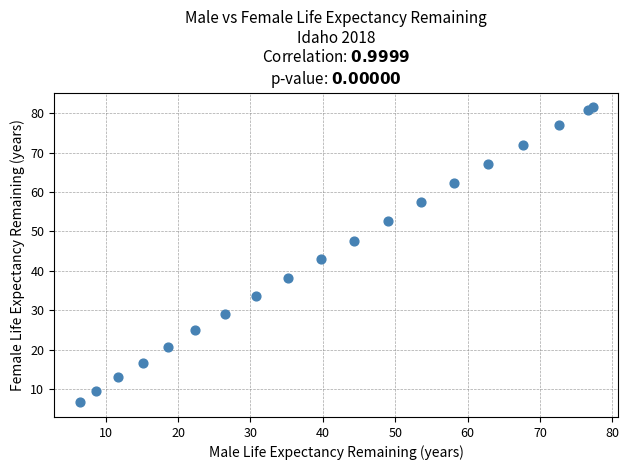

What Y value in the scatter plot is closest to 44?

43.0